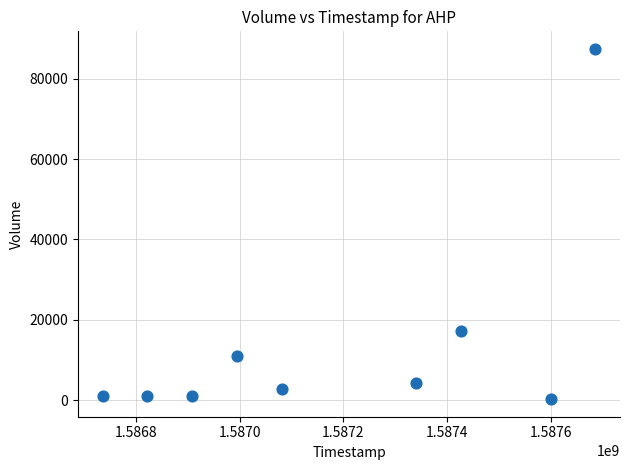

What Y value in the scatter plot is closest to 43850?

17300